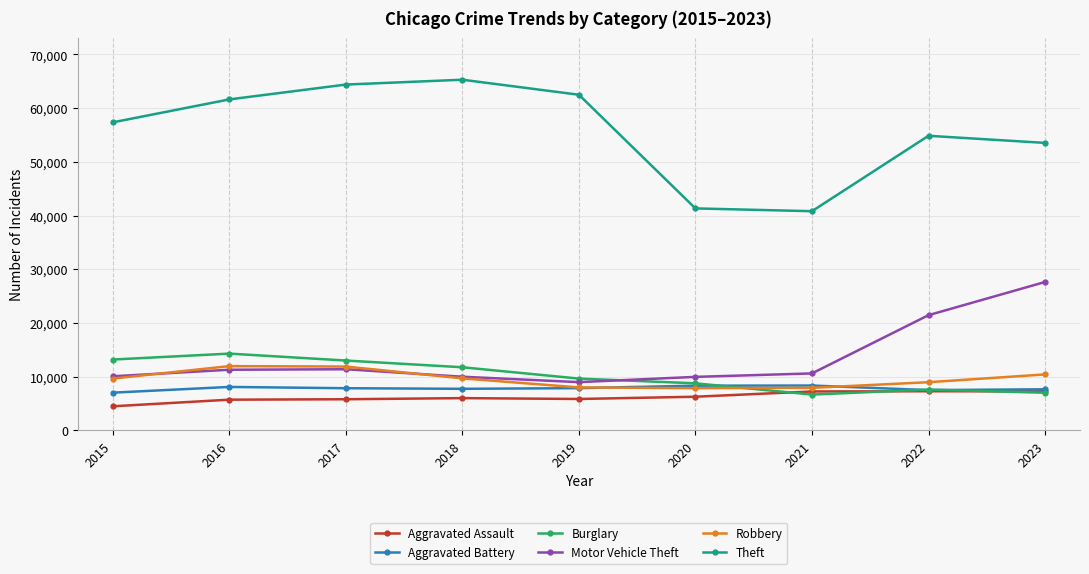

Is it true that Aggravated Battery equals 7648 at 2023?

True